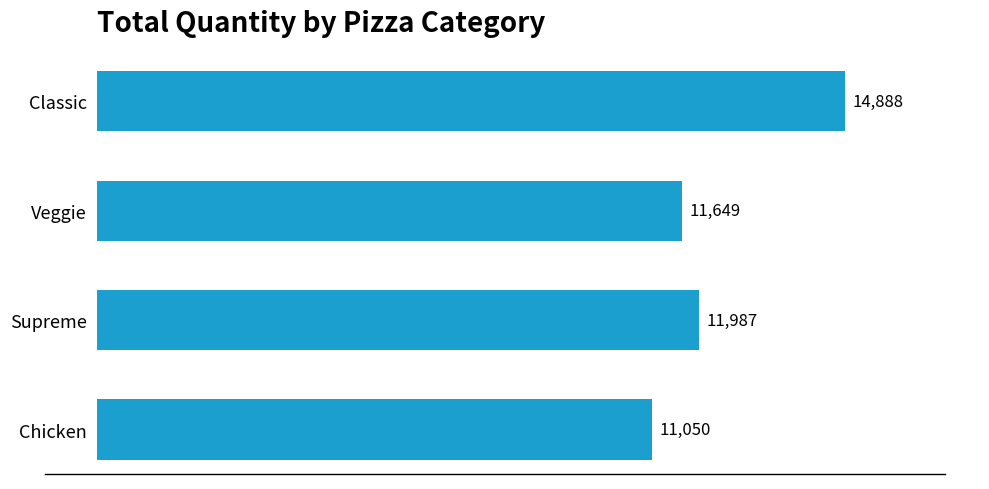

Reading top to bottom, extract all data points from this chart.

14888	11649	11987	11050